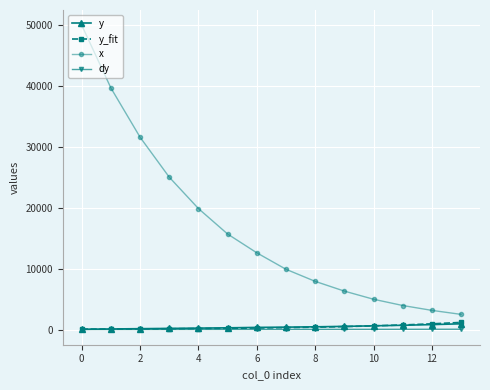

What is the lowest value of the y series?

41.0